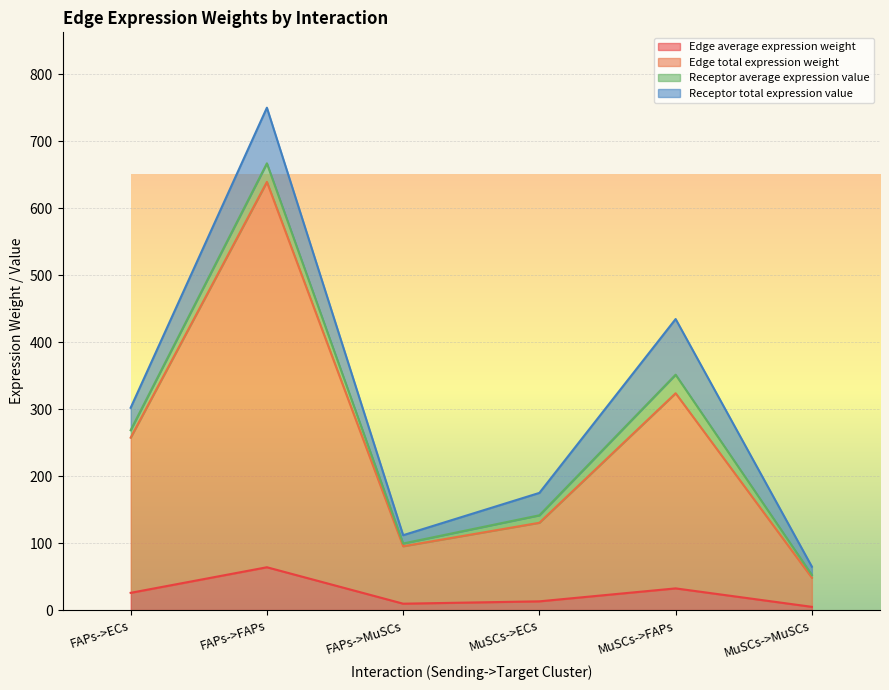

Is the value of Edge average expression weight at MuSCs->ECs greater than the value of Edge total expression weight at MuSCs->ECs?

No